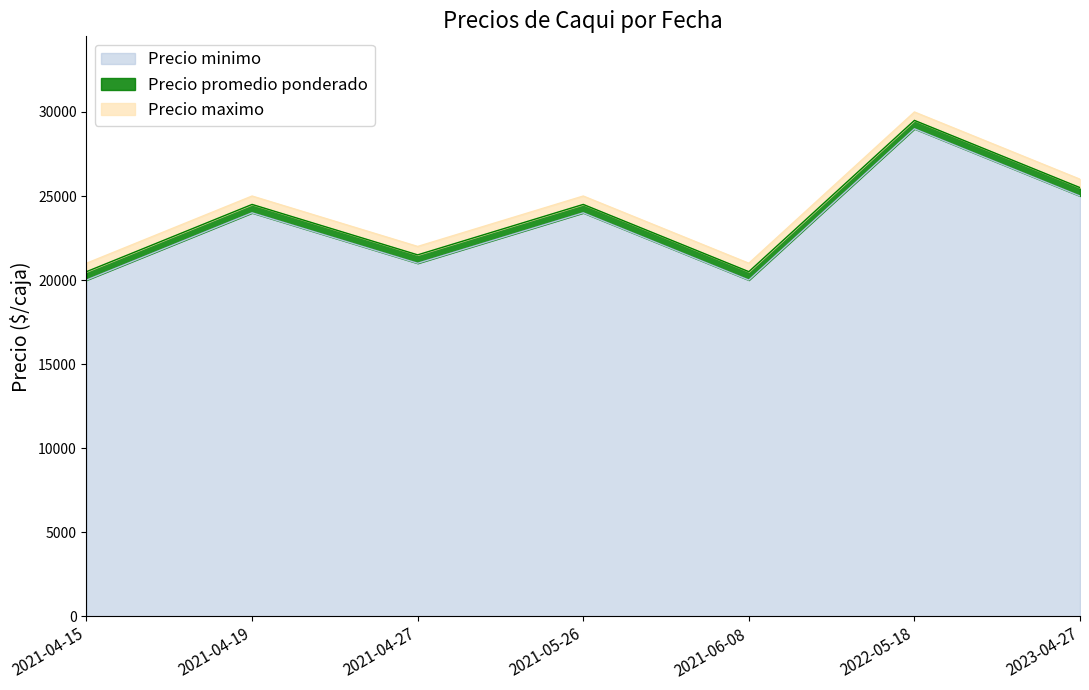

Reading right to left, what are all the values shown in this chart?

Precio minimo: 25000	29000	20000	24000	21000	24000	20000
Precio promedio ponderado: 25500	29500	20500	24500	21500	24500	20500
Precio maximo: 26000	30000	21000	25000	22000	25000	21000